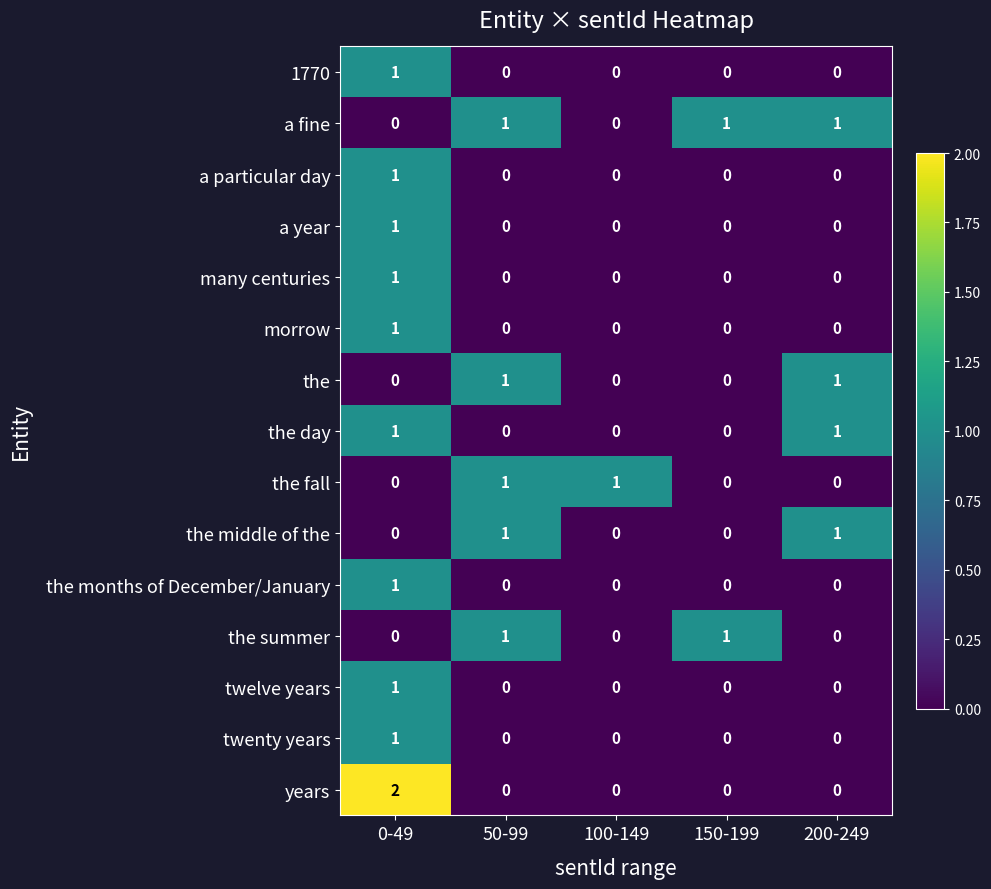

At which label does twelve years reach its peak?

0-49